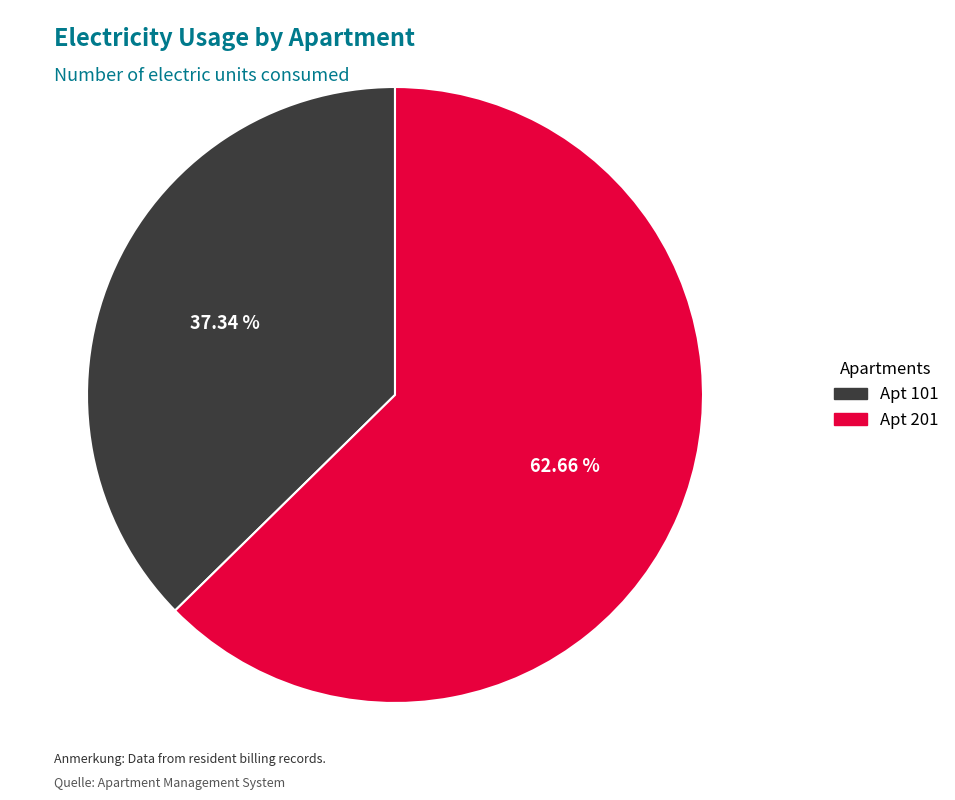

Is there any slice that represents more than half of the pie?

Yes